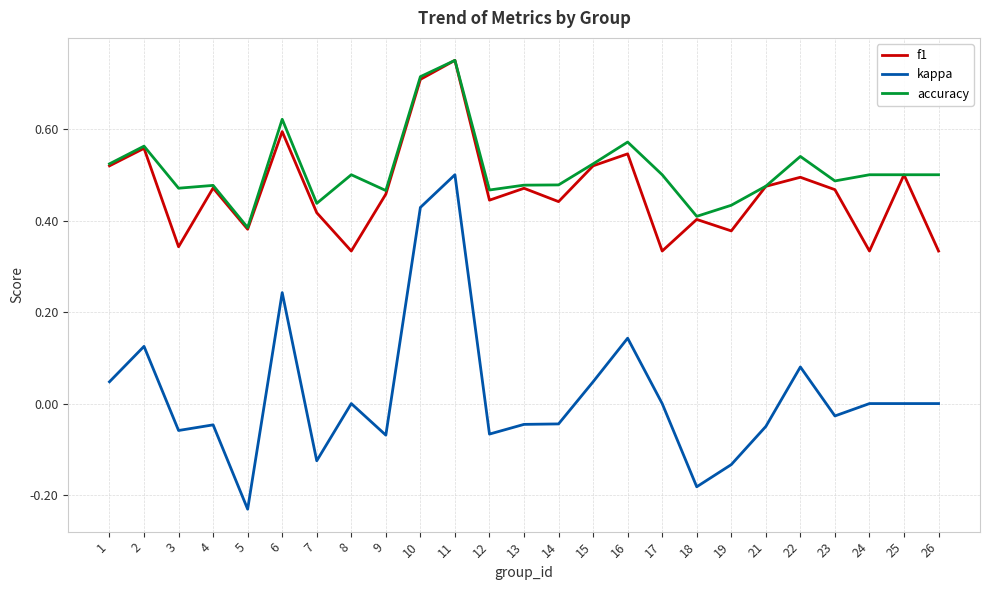

Between 6 and 14, which series saw the biggest shift?

kappa